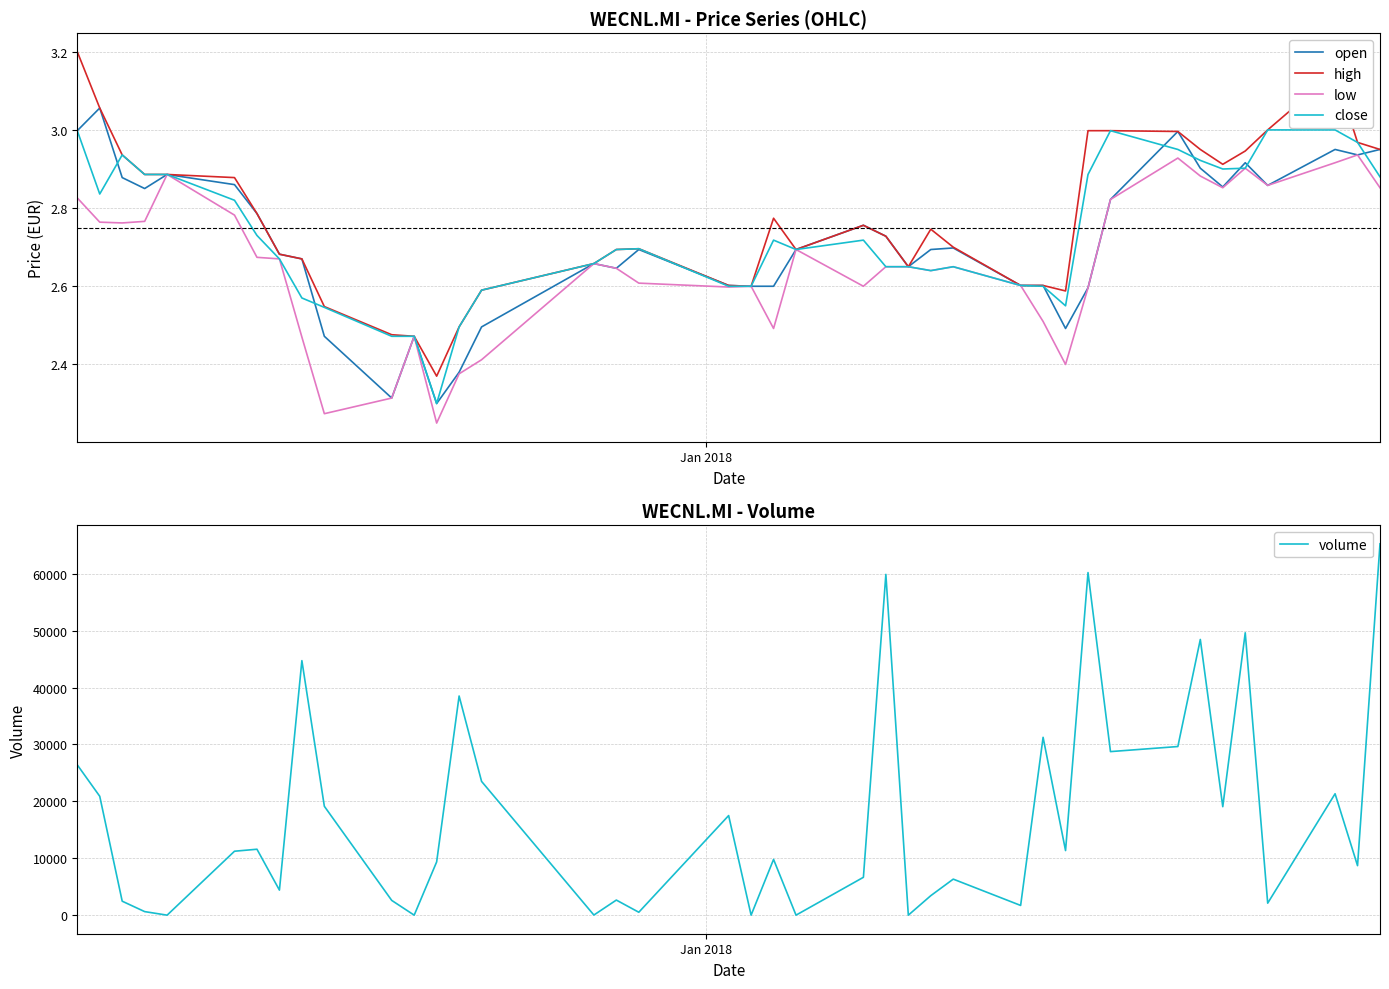

What are all the series names shown in the legend?

open, high, low, close, volume